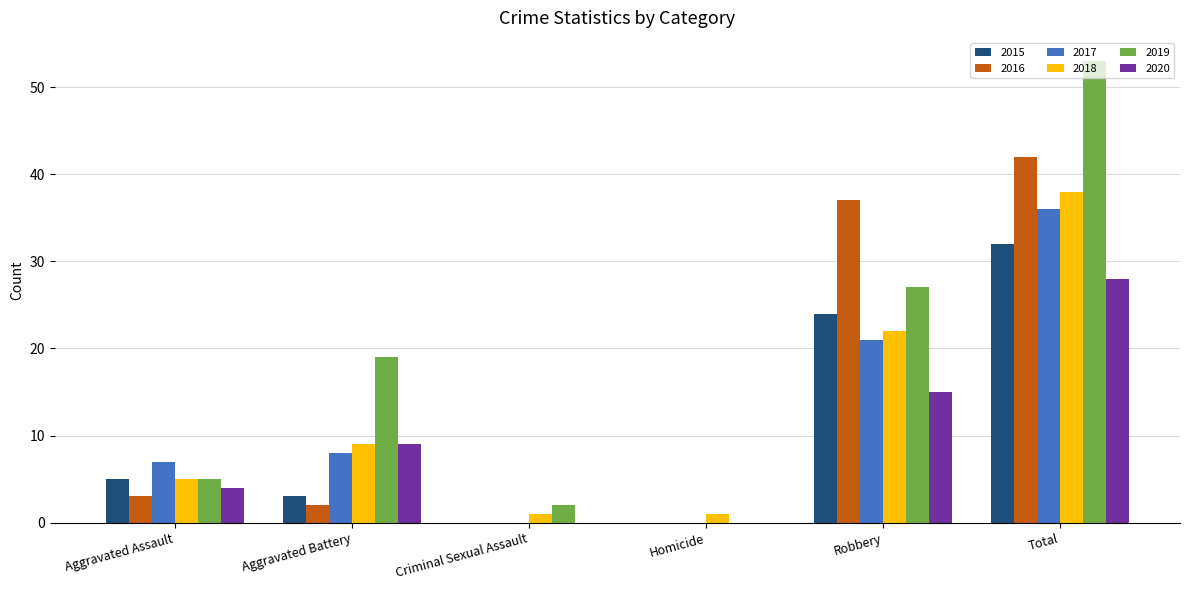

Which series changed the most between Robbery and Total?

2019